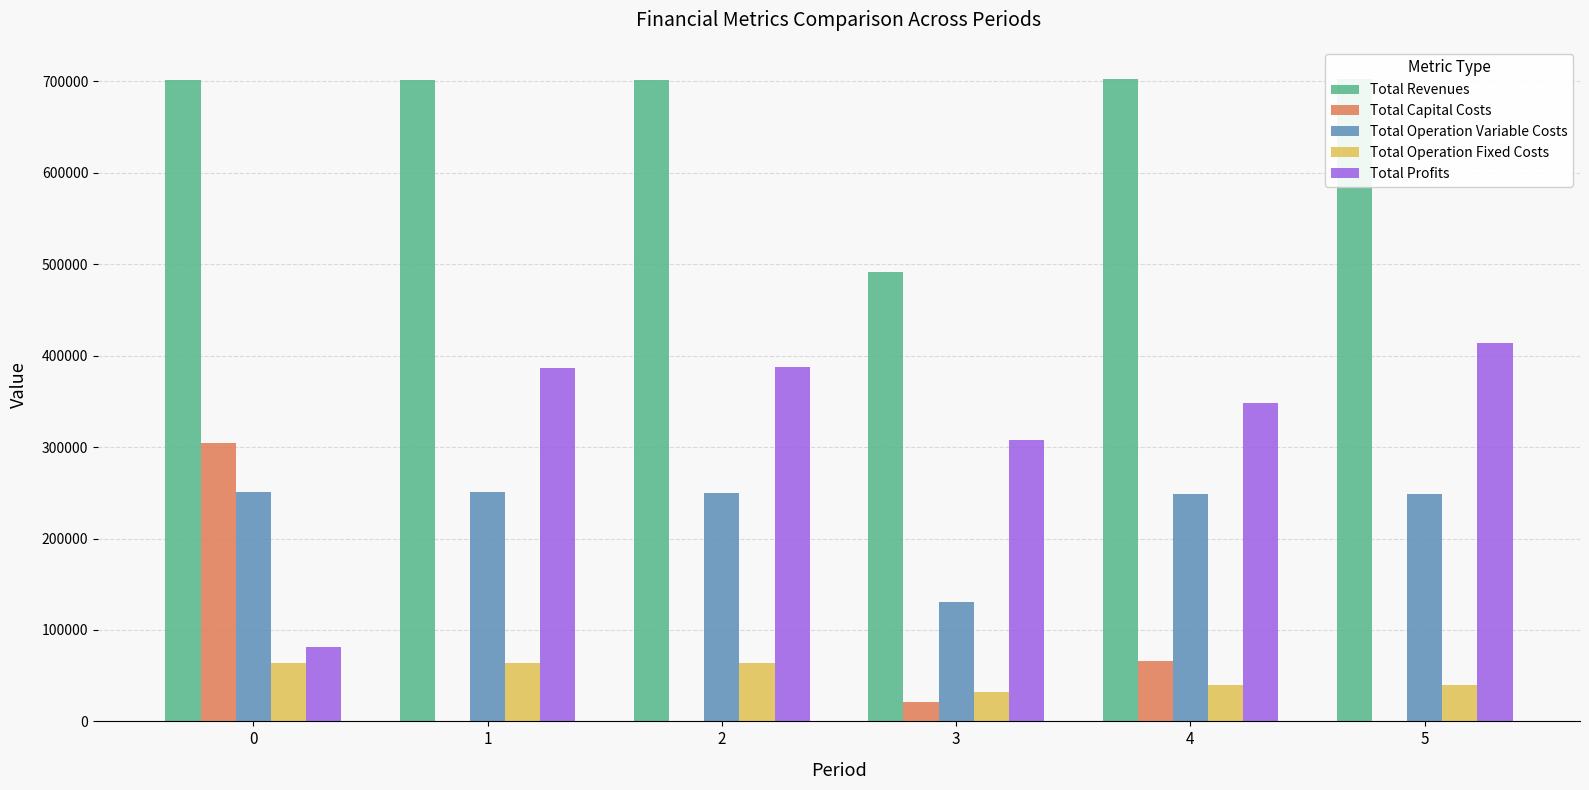

What is the lowest value of the Total Operation Fixed Costs series?

32516.4